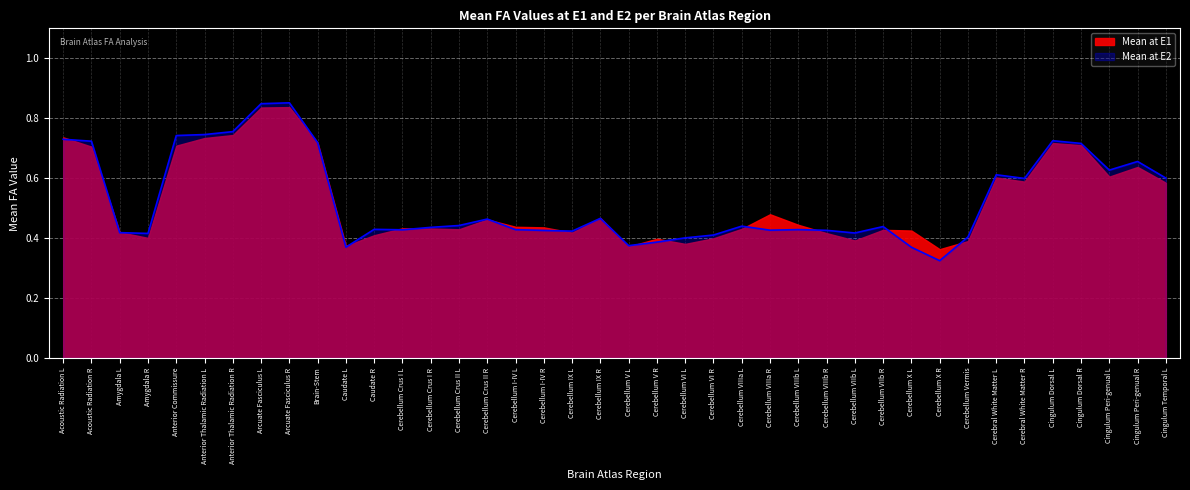

At which category does the chart reach its minimum across all series?

Cerebellum X R